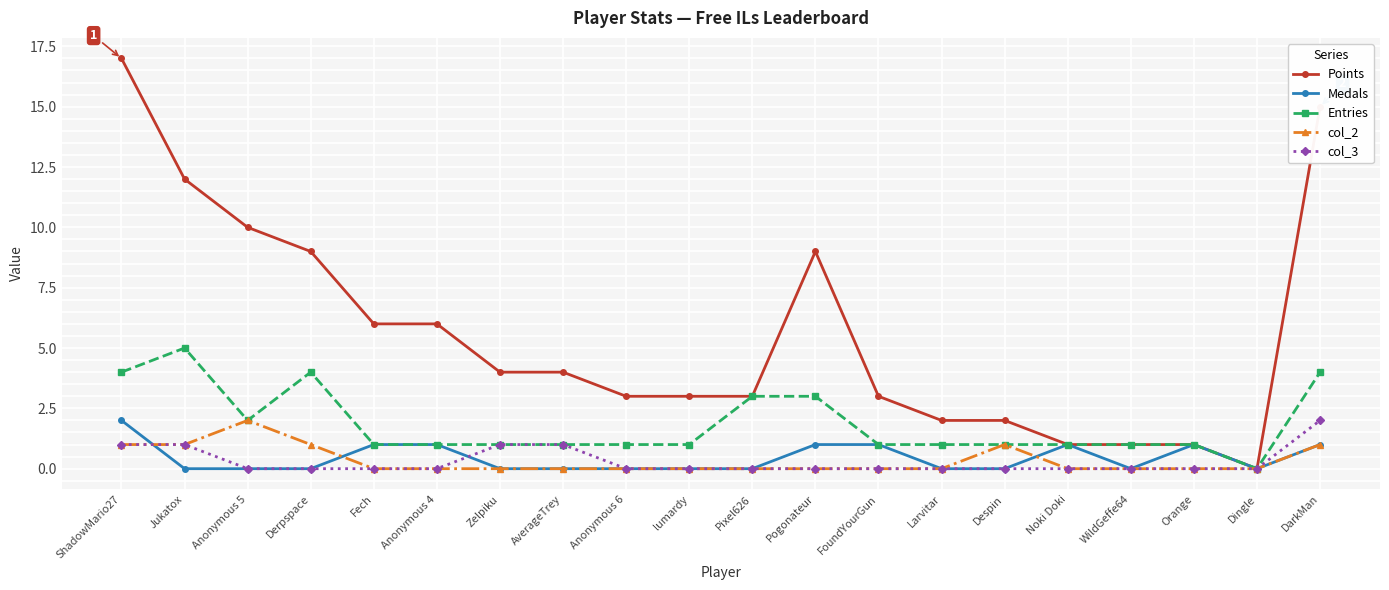

What is the value of the Points point at the 4th from the left?

9